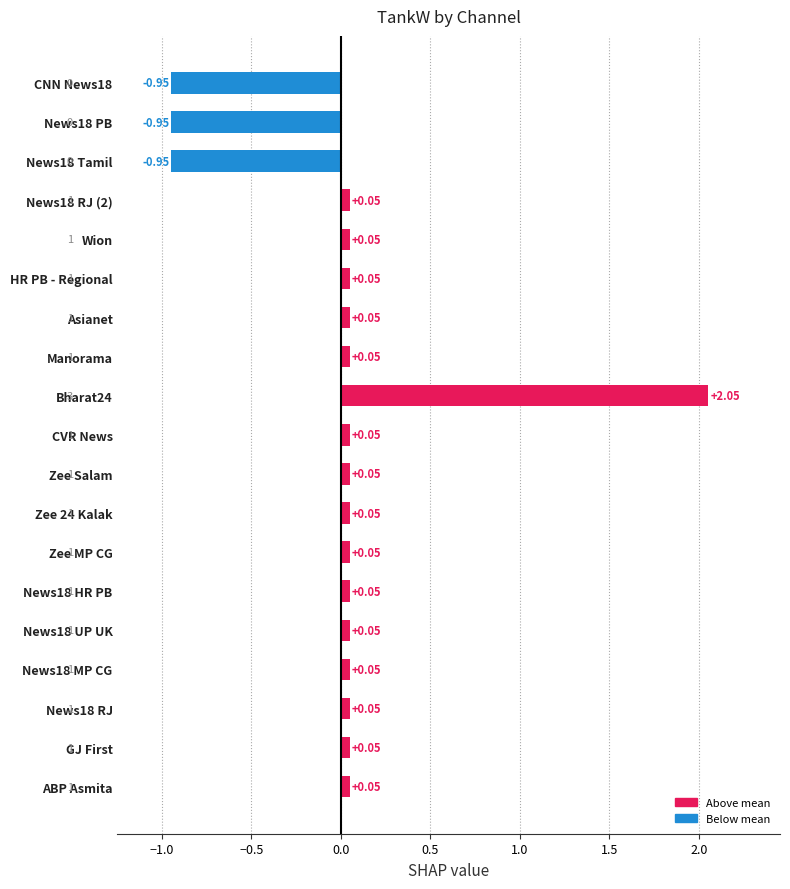

How many series are shown in this chart?

1